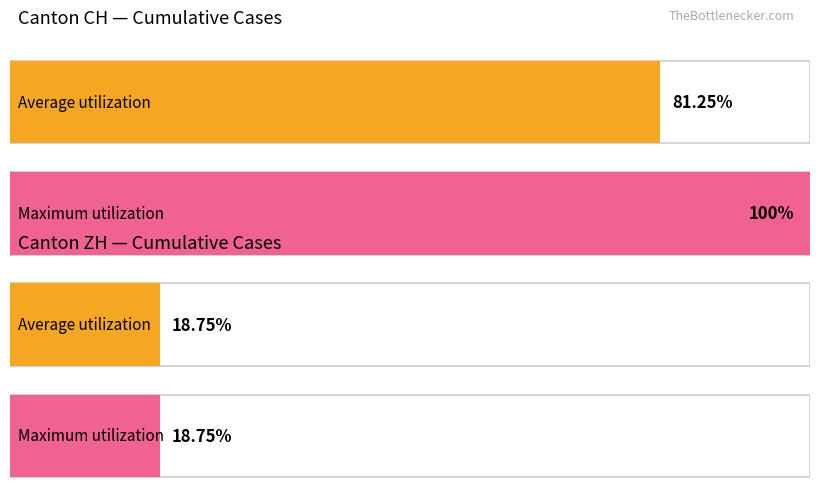

Which series has the largest total across all categories?

Maximum utilization